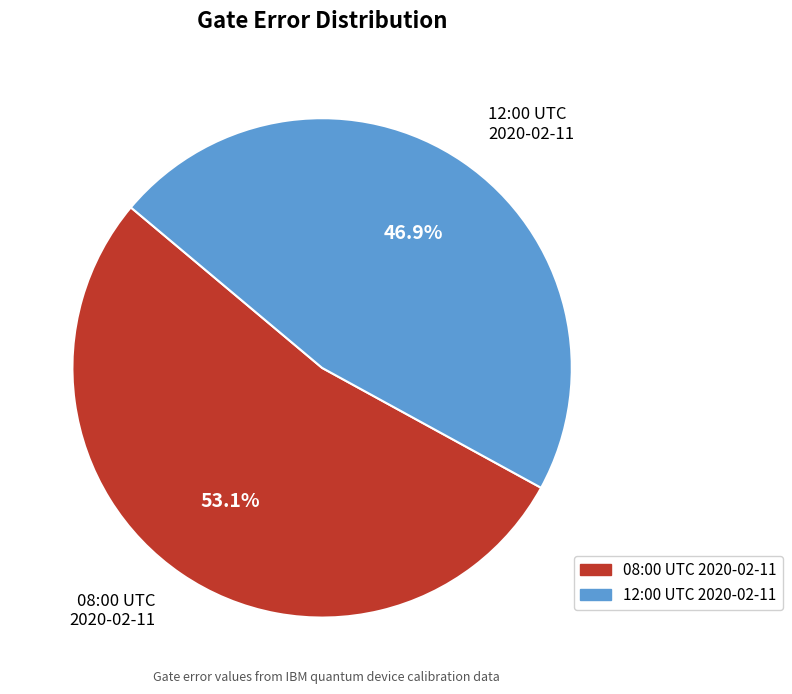

Between 12:00 UTC 2020-02-11 and 08:00 UTC 2020-02-11, which is larger?

08:00 UTC 2020-02-11